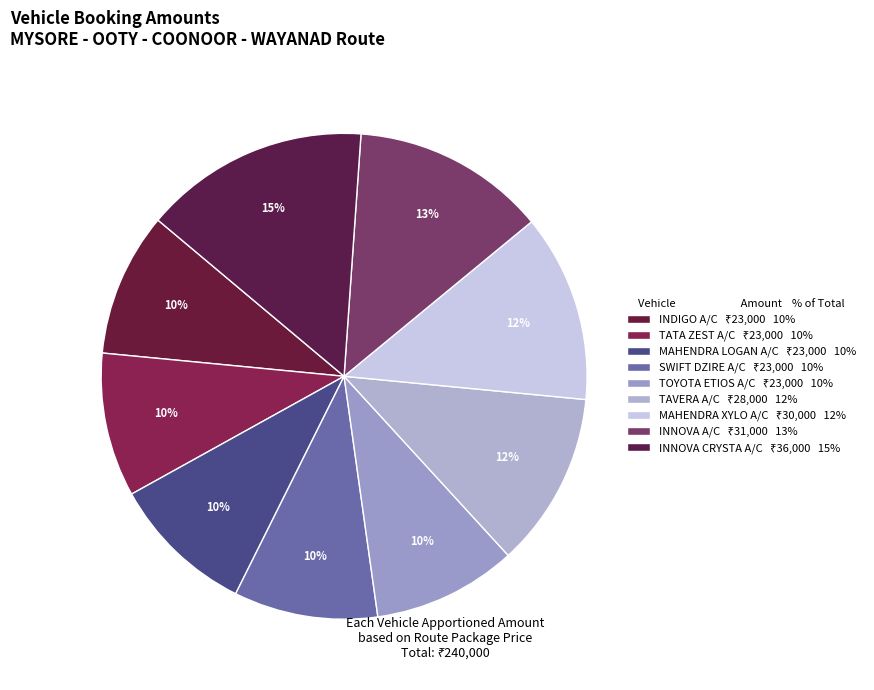

True or false: TATA ZEST A/C accounts for 2% of the total.

False